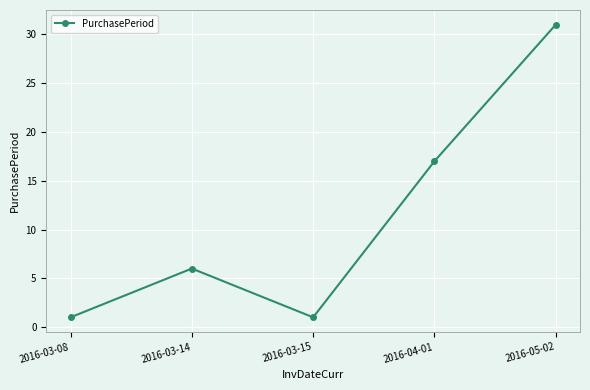

Is it true that the value at 2016-03-14 is 6?

True